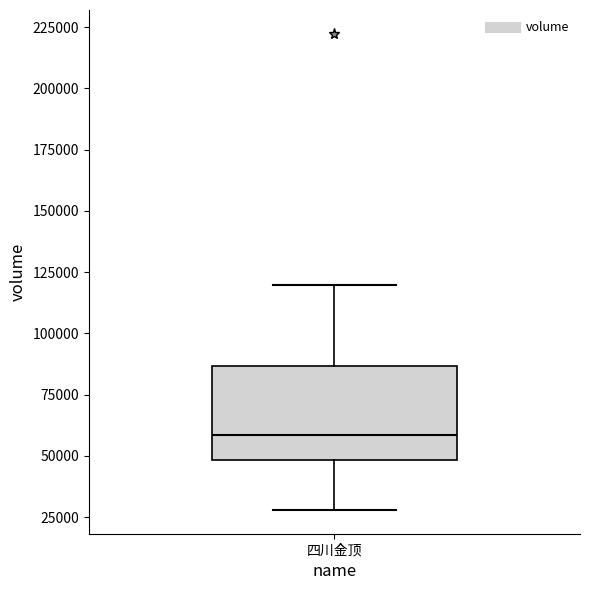

Transcribe this box plot: give where the median line is, the range the box spans, and where the two whiskers end, as read against the y-axis. The values are not printed on the chart, so give them approximately, as read against the axis.

median 60000, box 50000 to 85000, whiskers 30000 to 120000